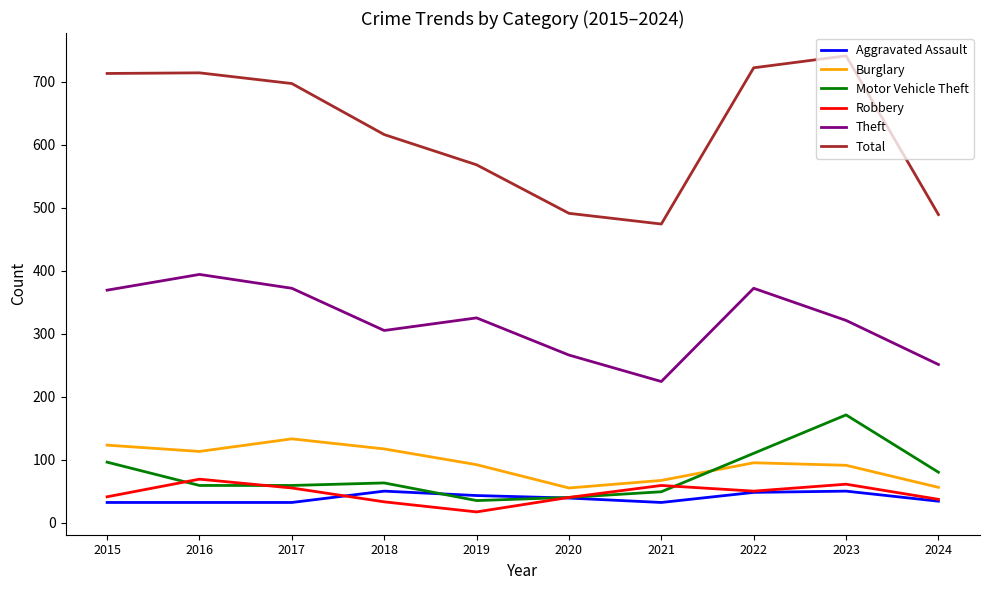

Where is Total nearest to the value 607?

2018